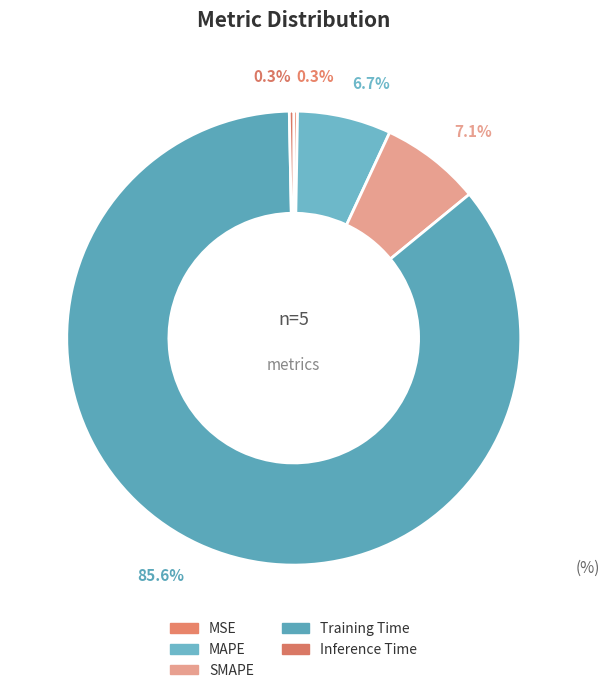

To the nearest percent, what is the average slice percentage?

20%